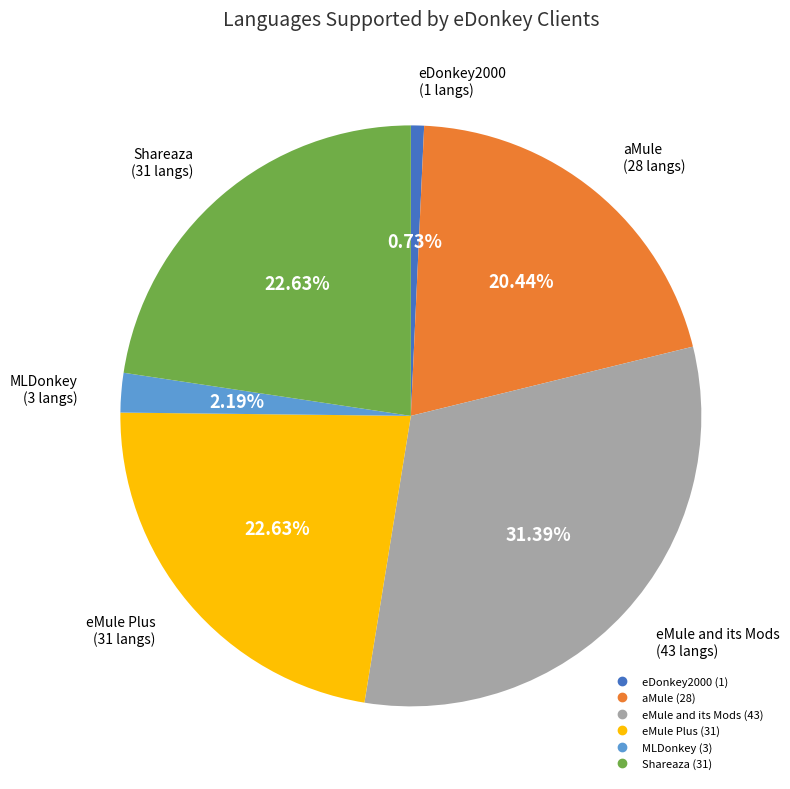

What portion of the pie excludes eMule and its Mods?

68.6%